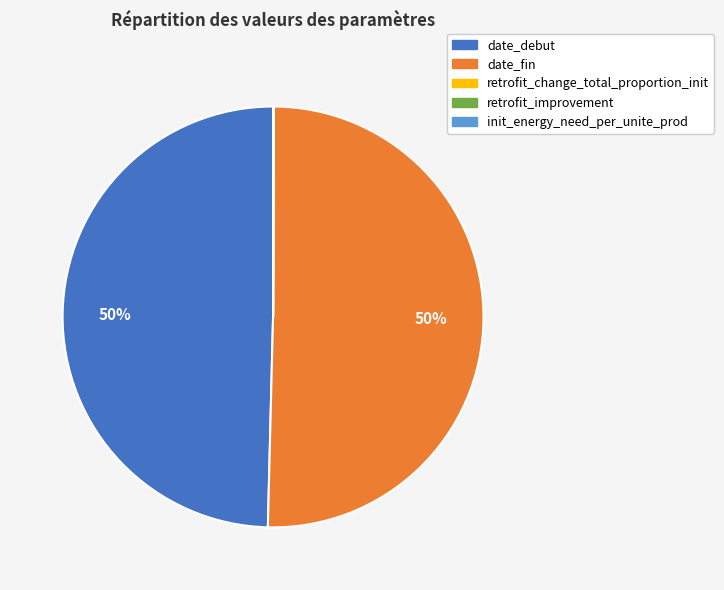

What is the majority slice?

date_fin